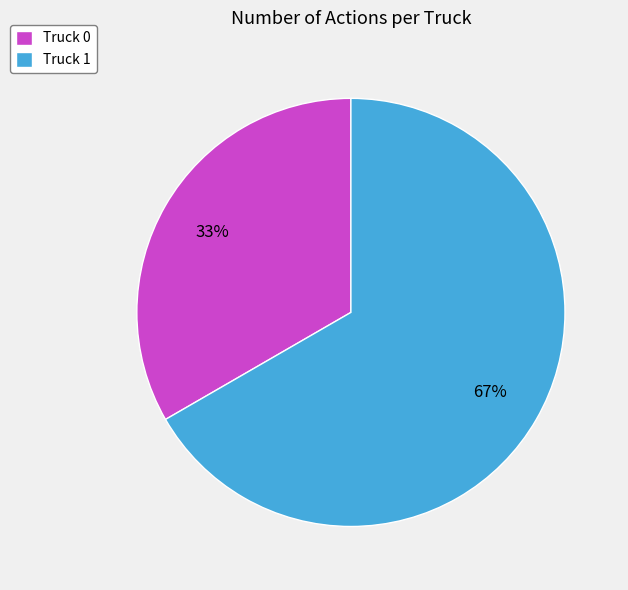

To the nearest percent, what percentage of the pie is Truck 0?

33%